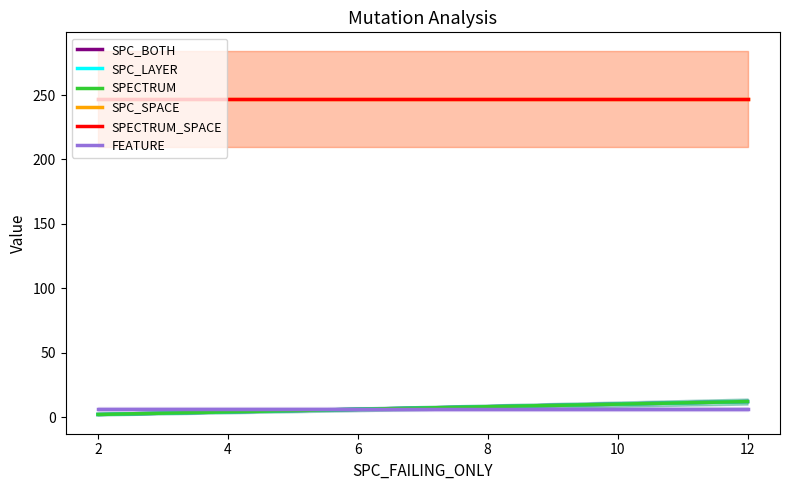

The SPECTRUM series shows 3 at 0. True or false?

False